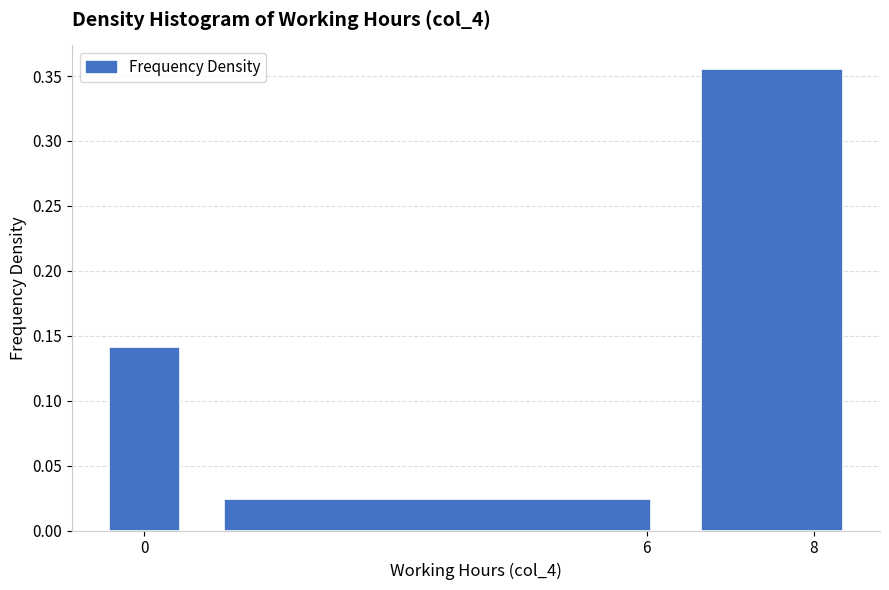

Reading left to right, list every bar in this chart as the range it spans on the x-axis followed by its height. Neither the bar edges nor the heights are printed on the chart, so give them approximately, as read against the axes.

-0.5 to 0.5: 0.140
0.5 to 6.5: 0.025
6.5 to 8.5: 0.355